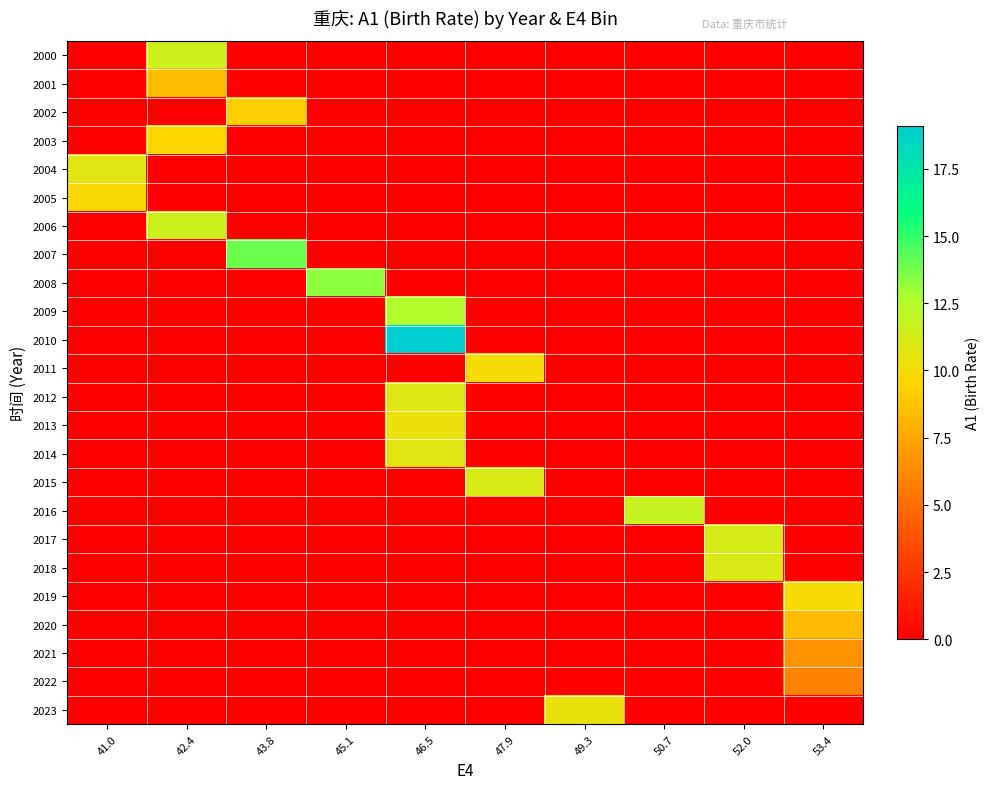

How many series are shown in this chart?

24